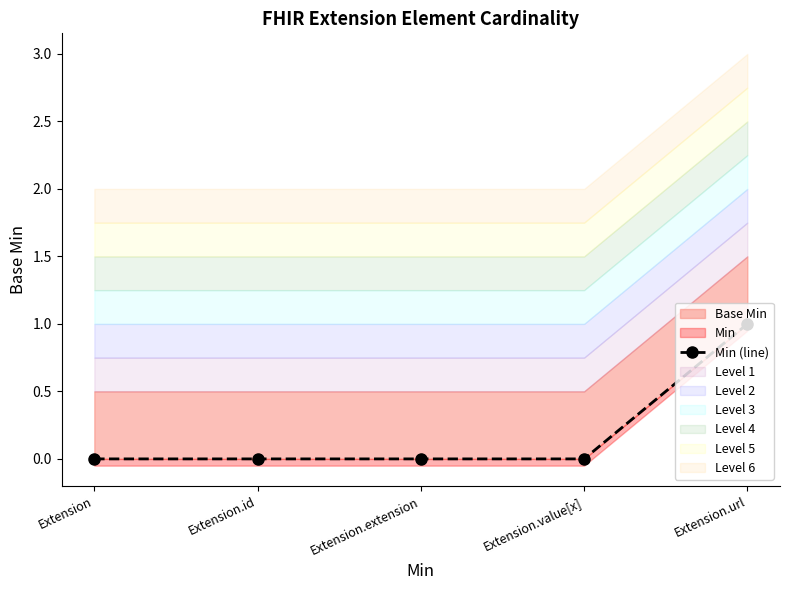

Which has a higher value, Extension.id or Extension.url?

Extension.url